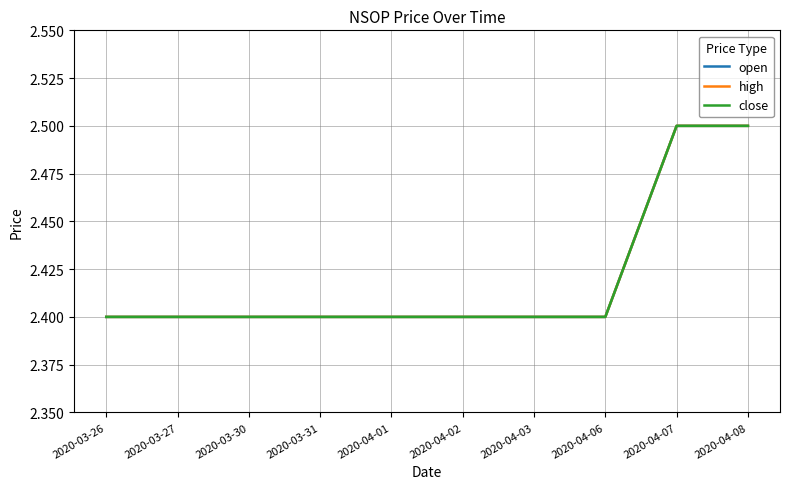

What is the difference between the second highest and minimum values in the close series?

0.1